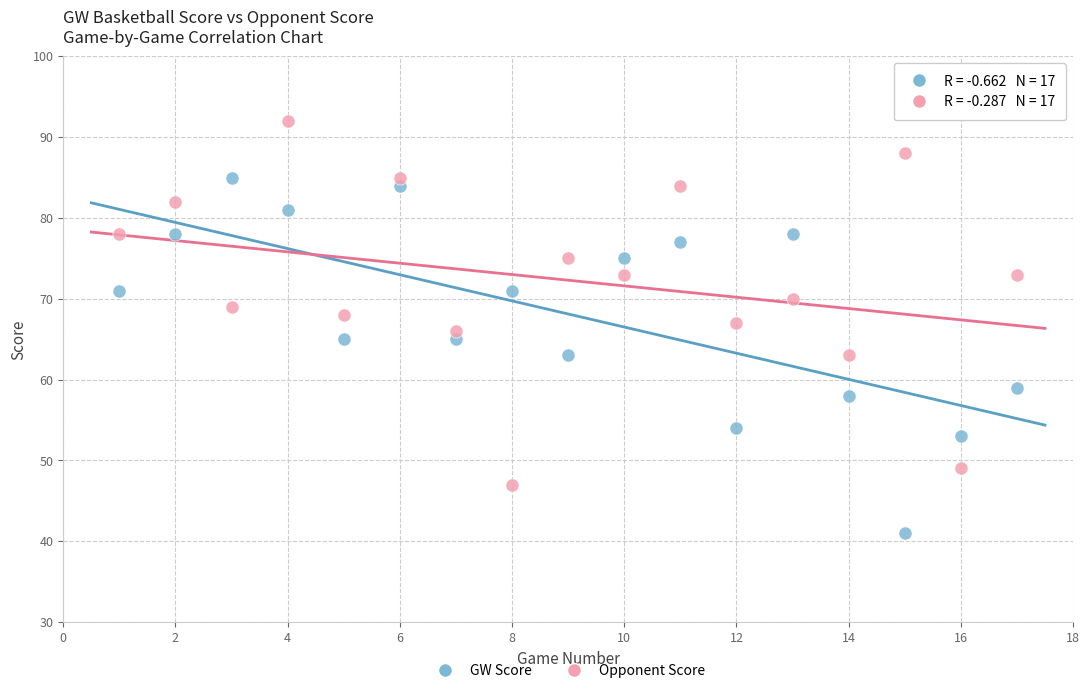

Which series has the largest Y range (max minus min)?

Opponent Score